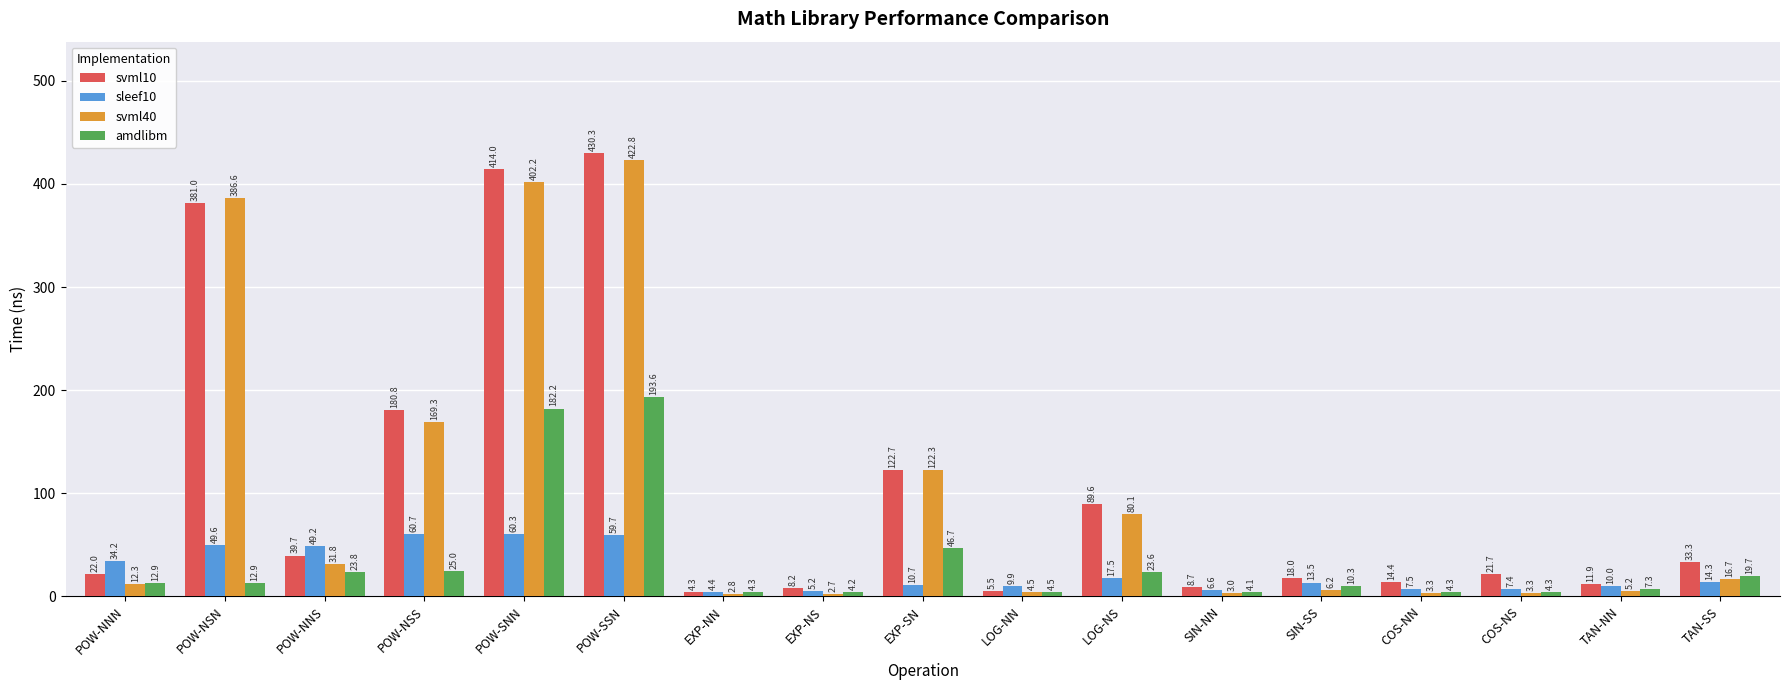

Is it true that amdlibm equals 23.8 at POW-NNS?

True